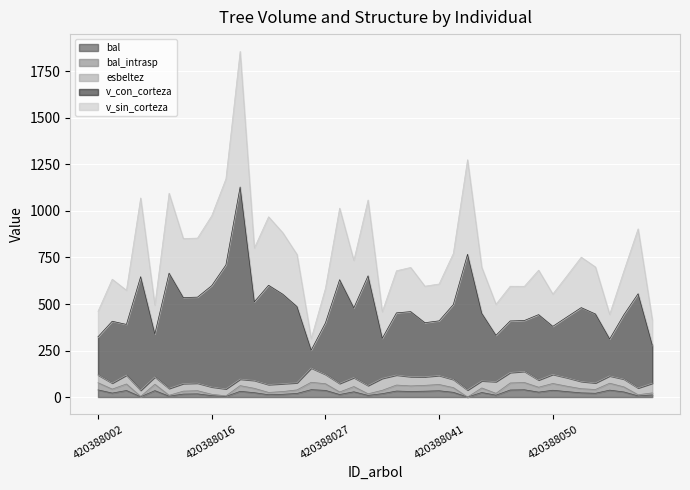

How many lines are shown in the chart?

5